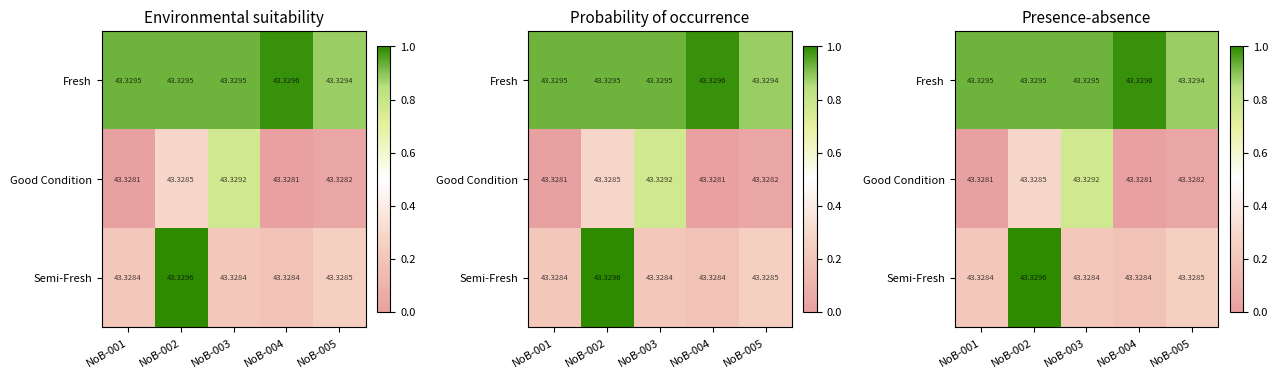

Which category has the lowest value across all series?

NoB-004